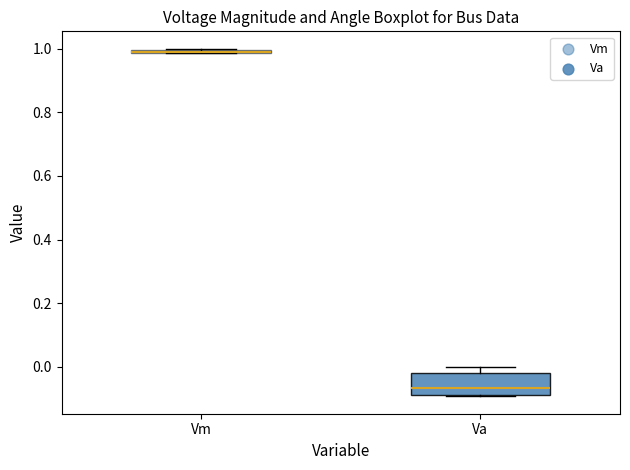

Comparing the boxes themselves (not the whiskers), which one is the tallest?

Va